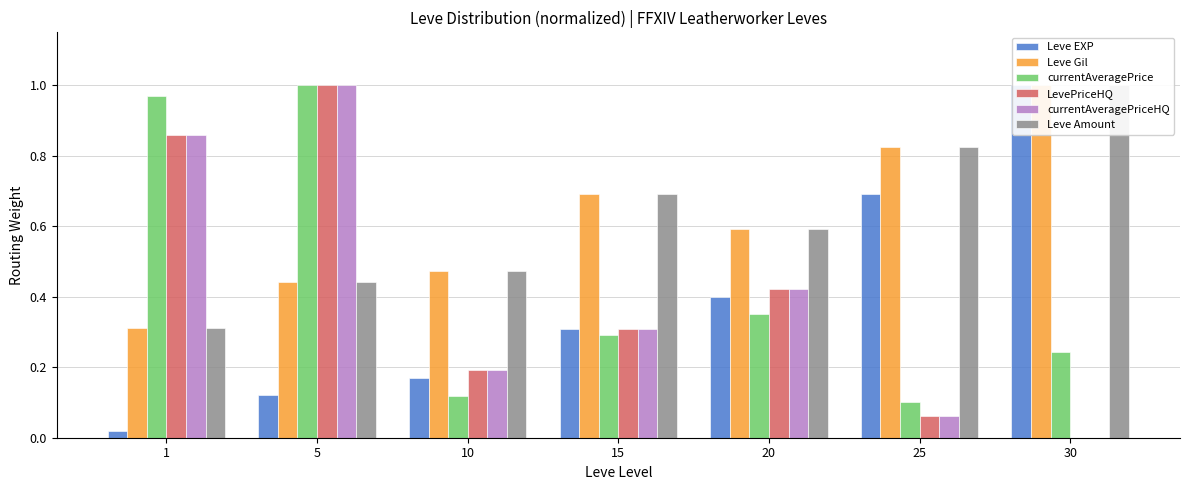

At 30, list the series in order from smallest to largest.

LevePriceHQ, currentAveragePriceHQ, currentAveragePrice, Leve EXP, Leve Gil, Leve Amount